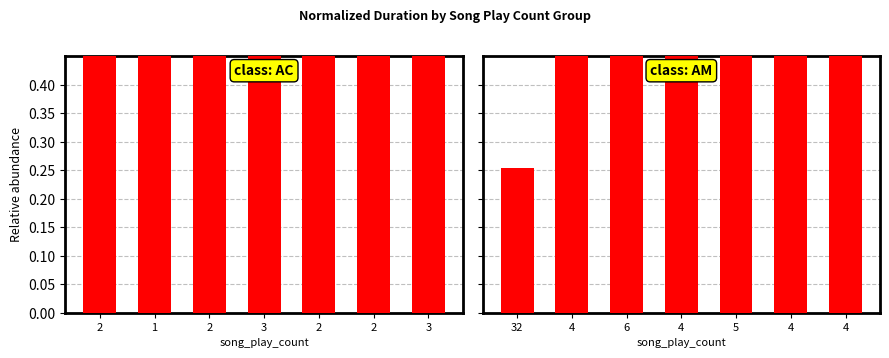

Rank the categories by value from highest to lowest.

4, 4, 4, 4, 5, 6, 32